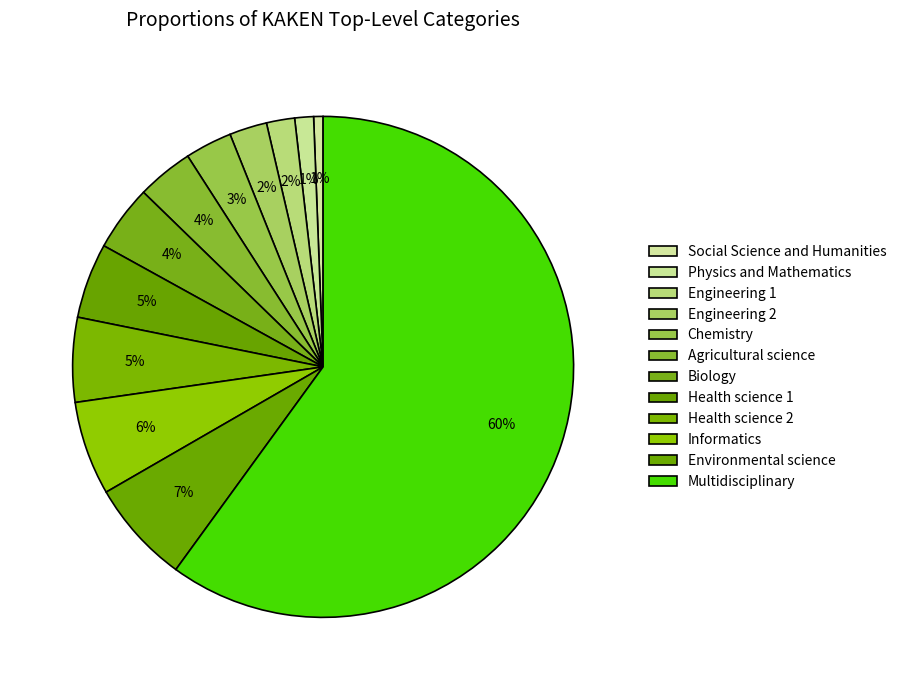

How many segments does this pie chart have?

12